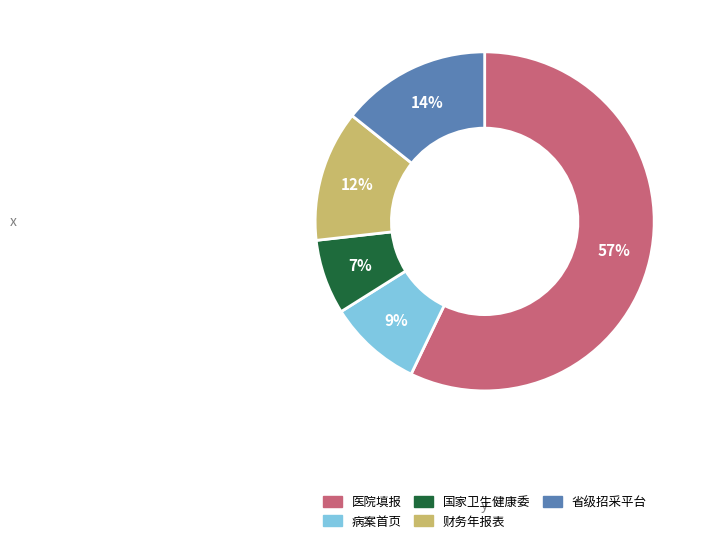

To the nearest percent, what portion does 省级招采平台 represent?

14%